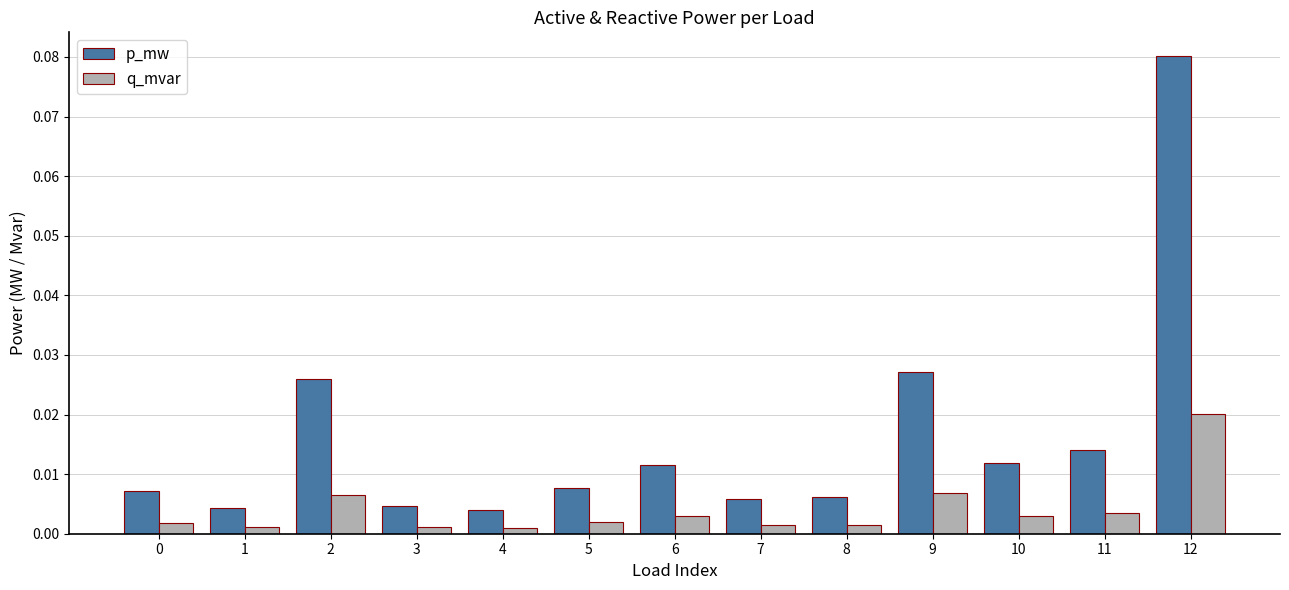

At which category does the chart reach its peak across all series?

12